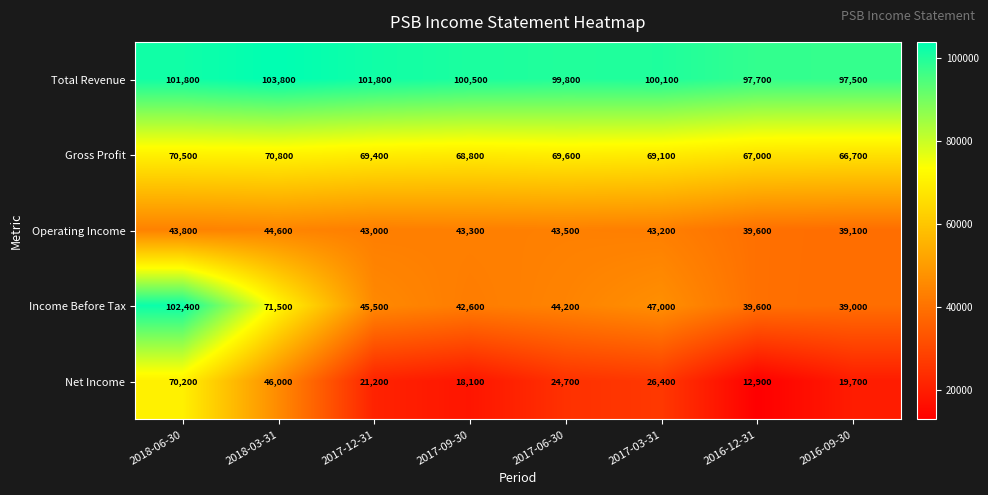

Which category has the lowest value across all series?

2016-12-31